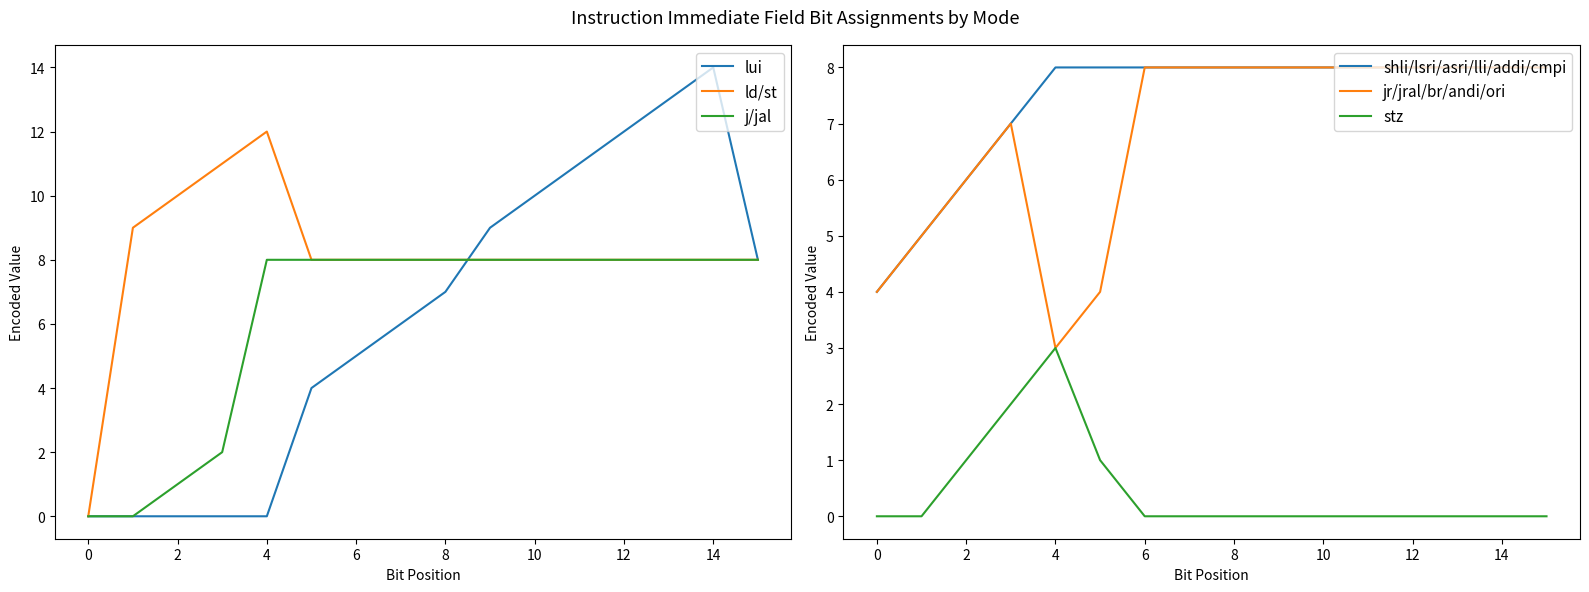

At which label does jr/jral/br/andi/ori reach its minimum?

4